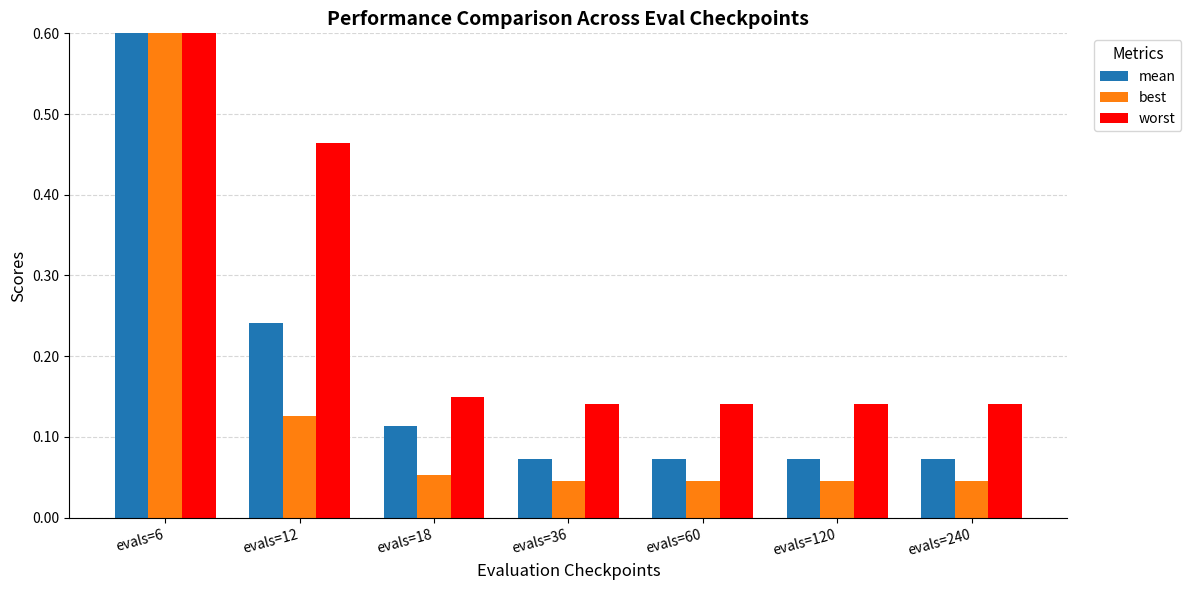

Which category has the highest value in the mean series?

evals=6